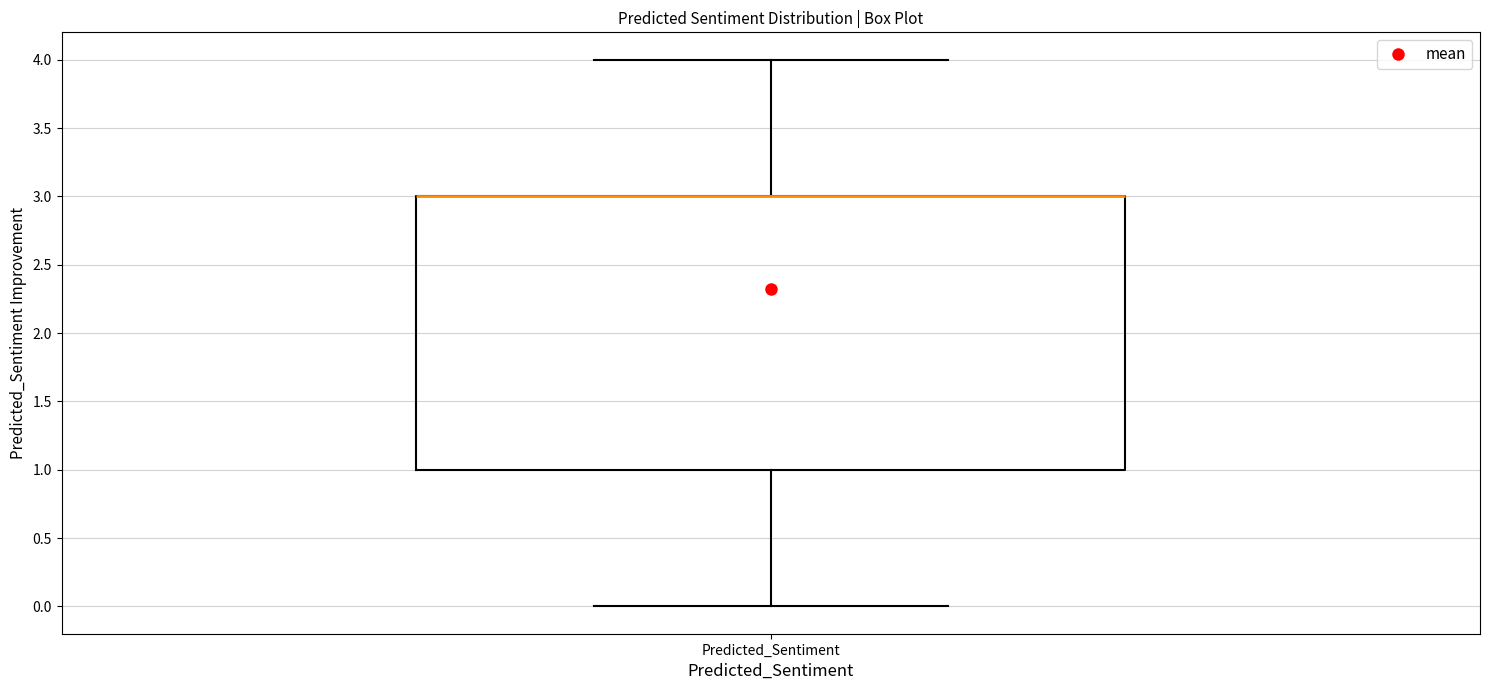

Transcribe this box plot: give where the median line is, the range the box spans, and where the two whiskers end, as read against the y-axis. The values are not printed on the chart, so give them approximately, as read against the axis.

median 3 (drawn on the box's upper edge), box 1 to 3, whiskers 0 to 4